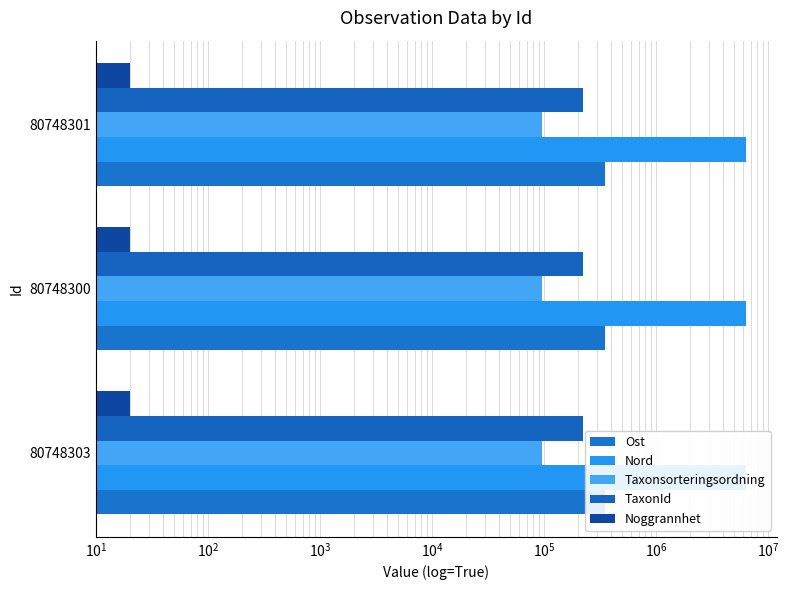

What is the maximum value for Taxonsorteringsordning?

0.1